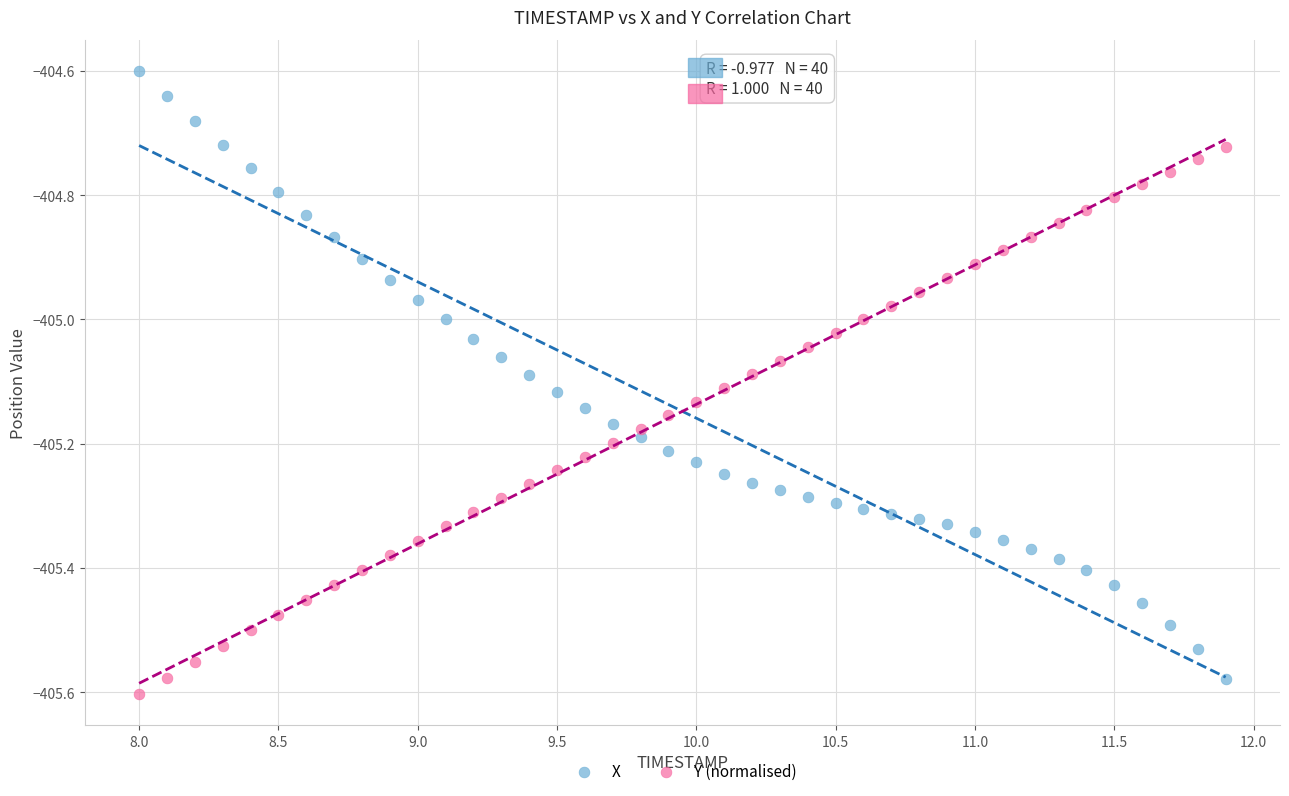

What is the X range (max minus min) for the scatter plot?

3.9